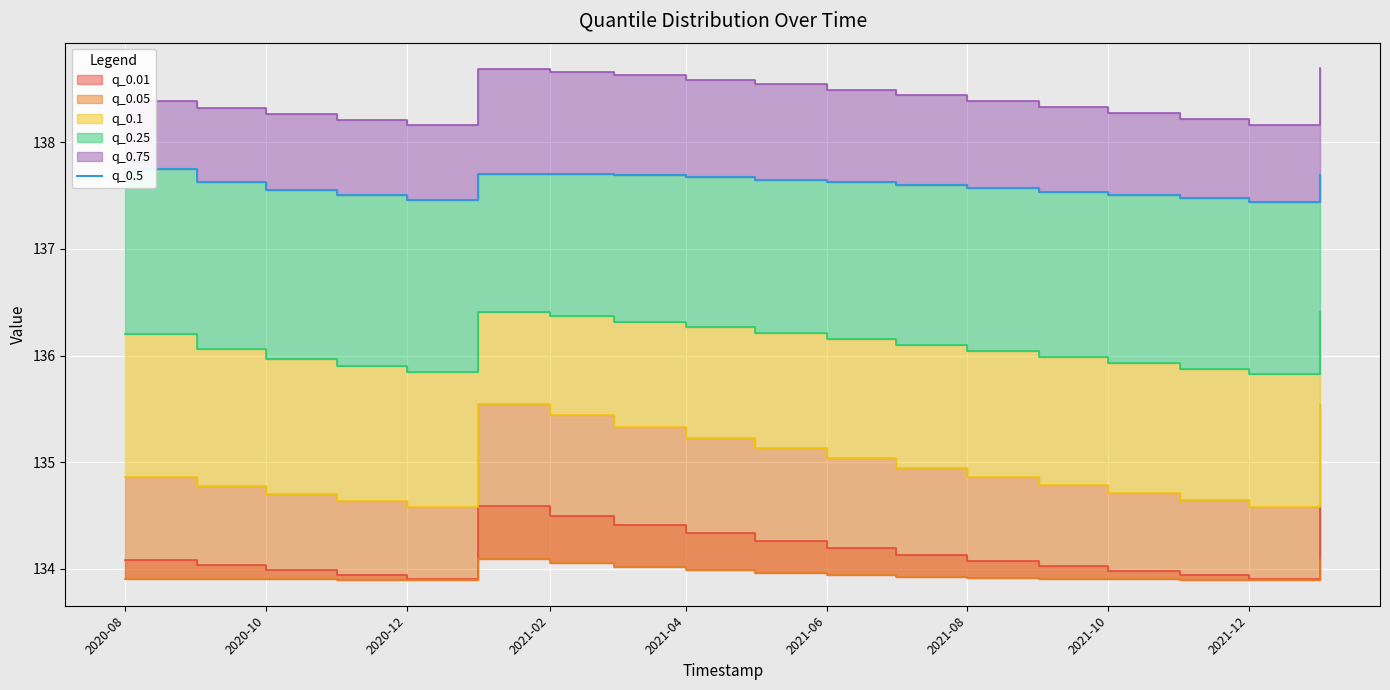

The value at 2020-08 is 137.8. True or false?

True